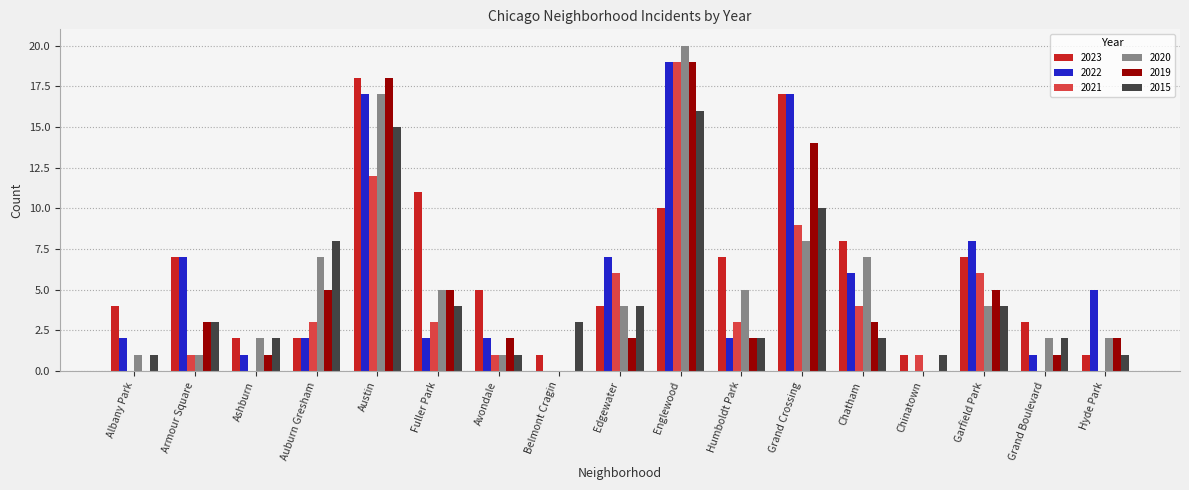

What is the total value across all series at Ashburn?

8